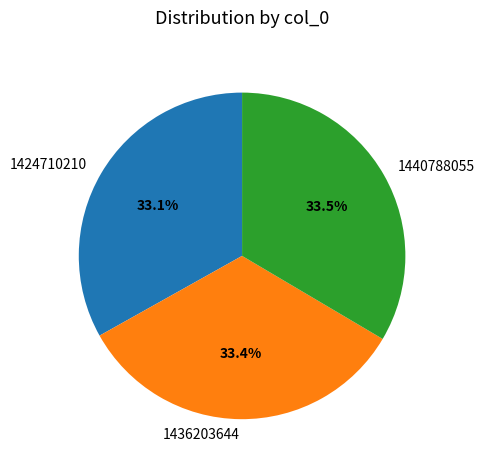

How many slices are in this pie chart?

3